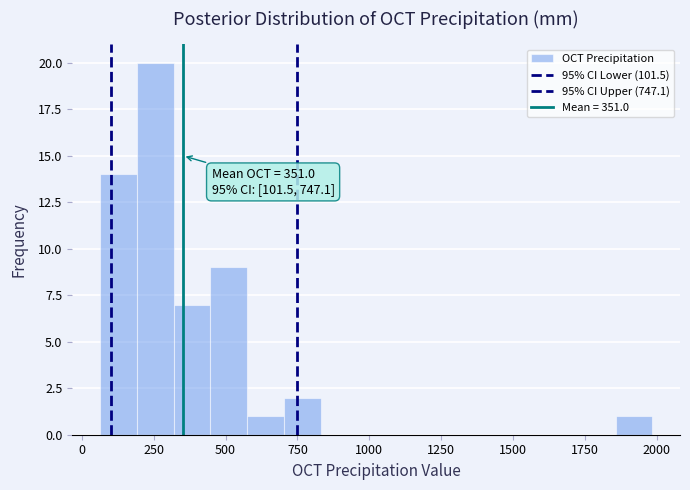

Read against the x-axis, roughly where is the centre of the tallest bar?

250